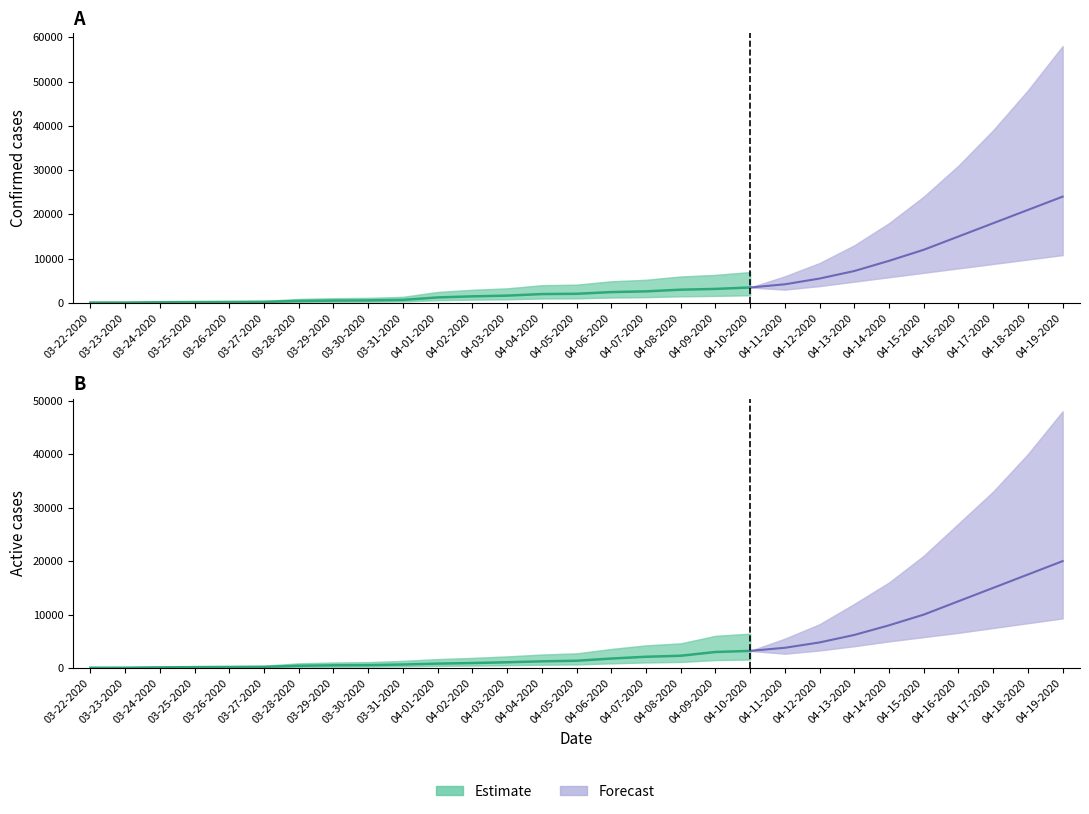

True or false: Confirmed has a value of 1231 at 04-01-2020.

True